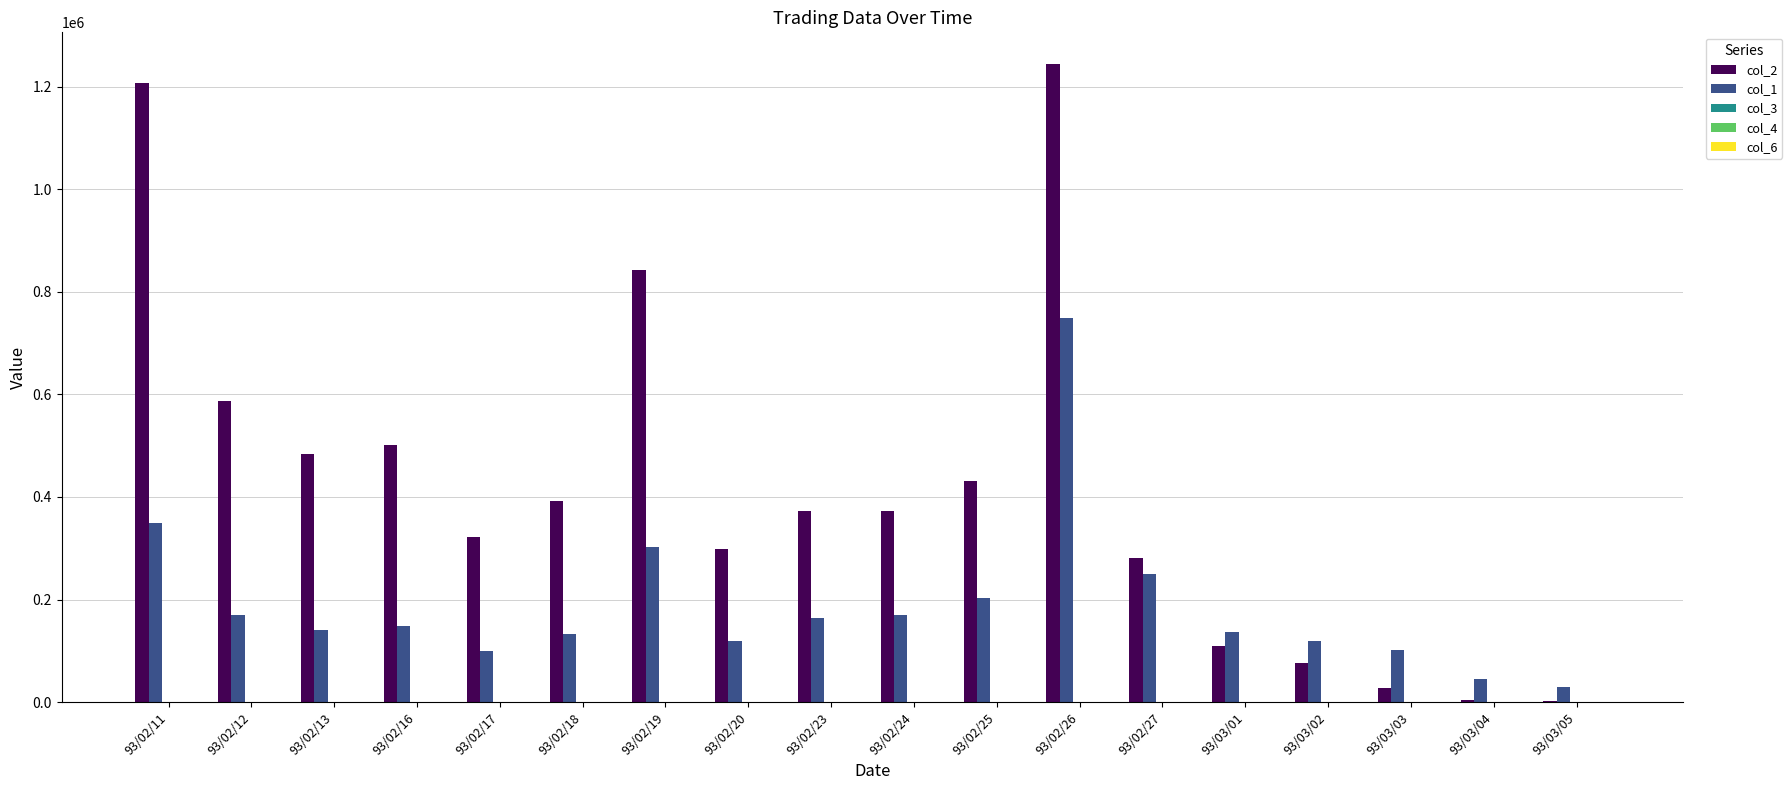

At which category is the sum across all series the highest?

93/02/26